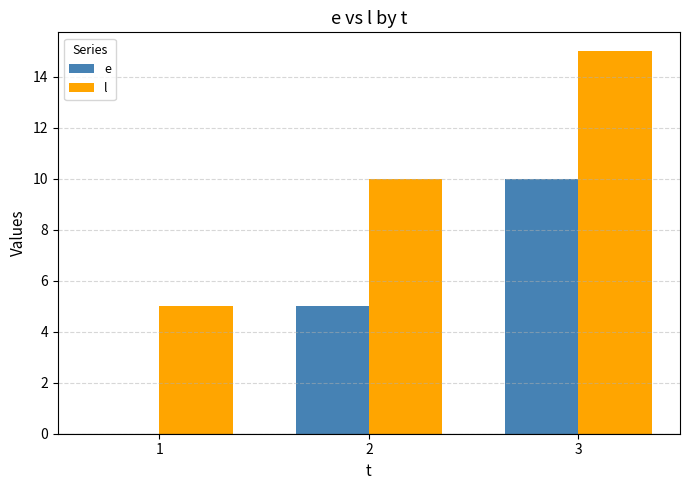

Reading left to right, extract all data points from this chart.

e: 0	5	10
l: 5	10	15